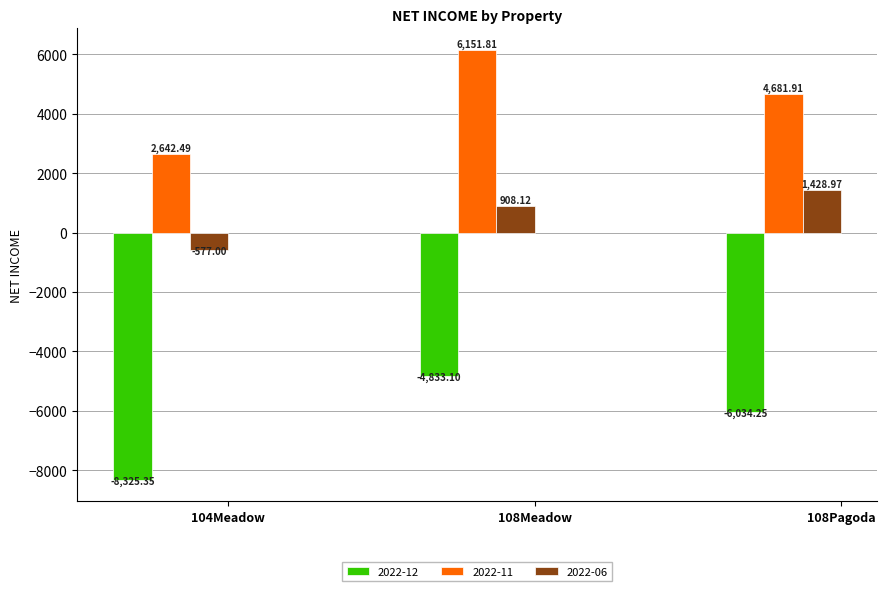

What is the total value across all series at 108Pagoda?

76.6